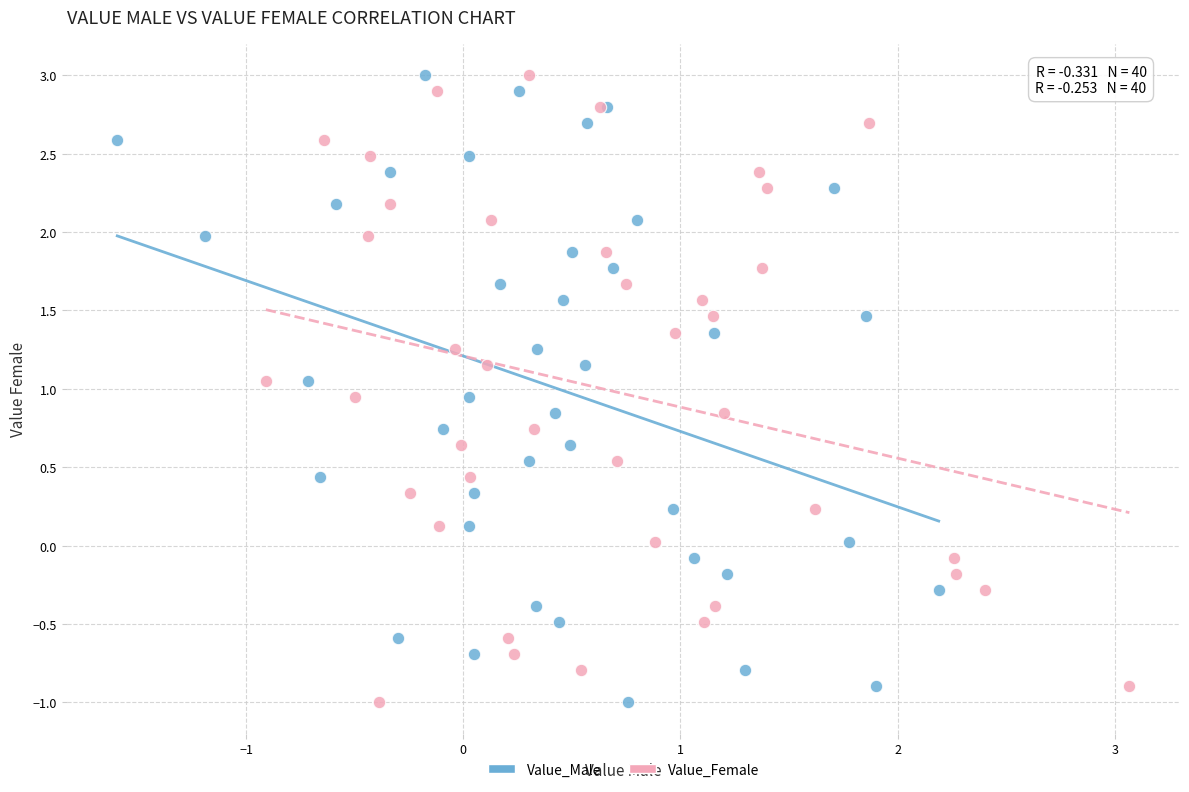

What are all the series names shown in the legend?

Value_Male, Value_Female